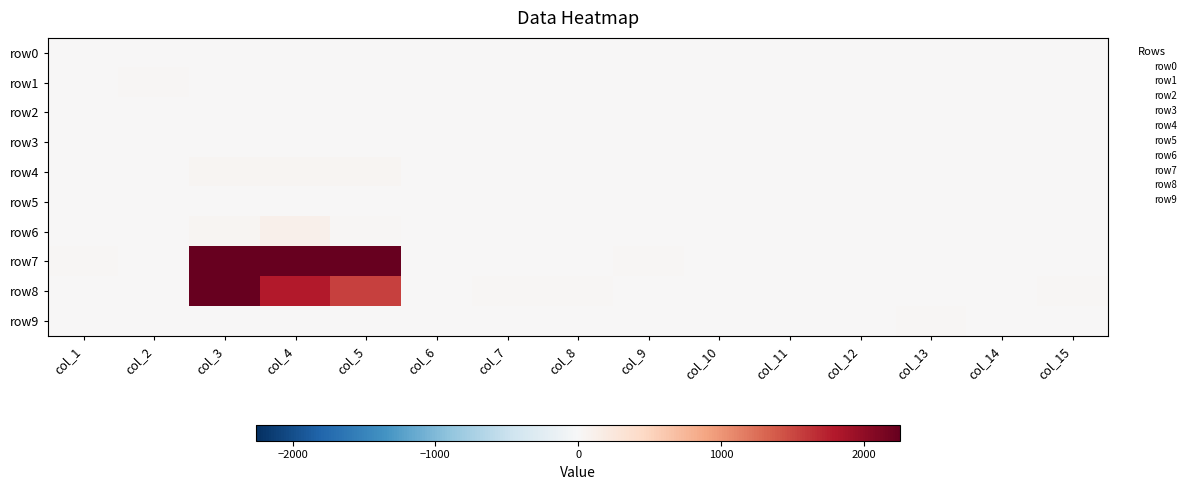

What is the total value across all series at col_11?

8